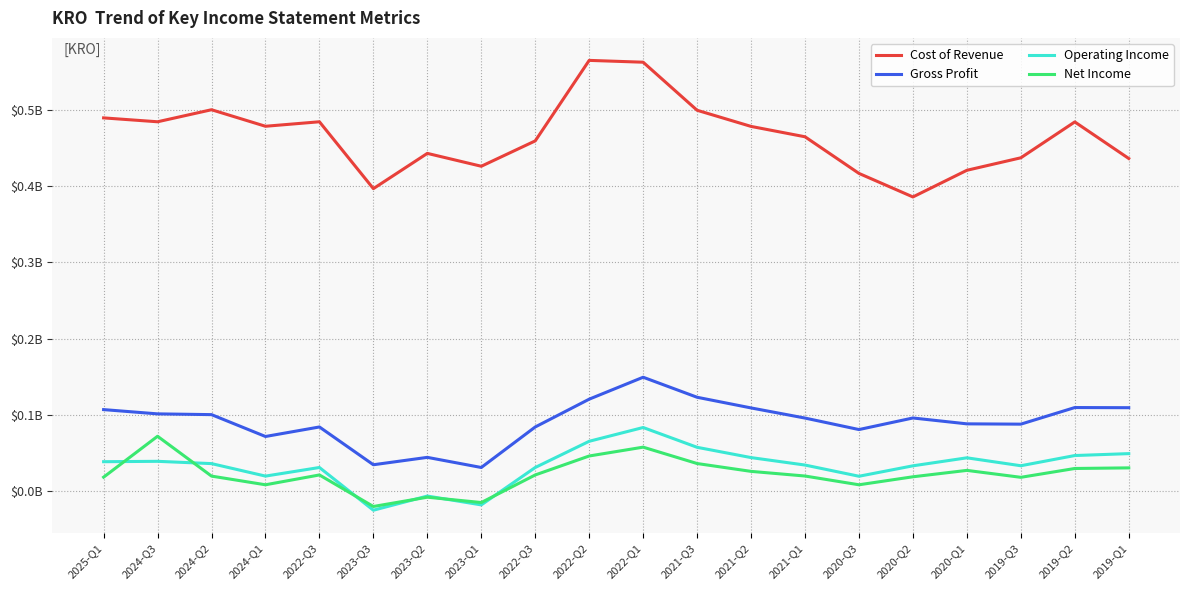

What is the label of the 15th point from the right?

2023-Q3